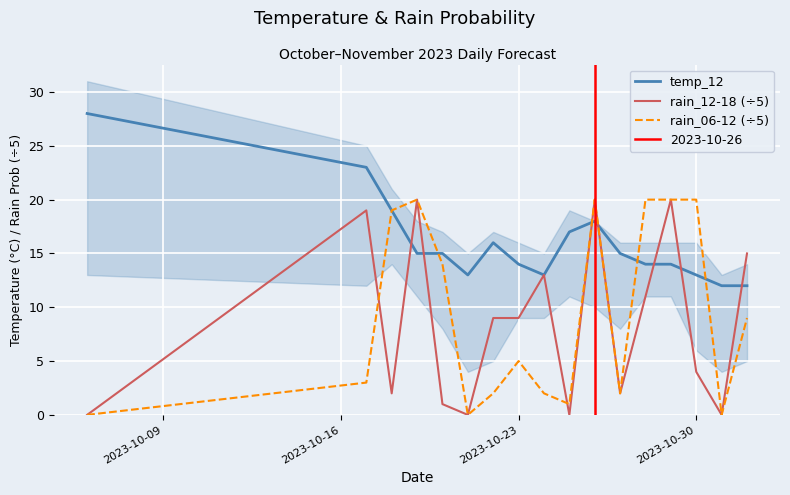

The value of rain_06-12 (÷5) at 2023-10-30 is 20. True or false?

True